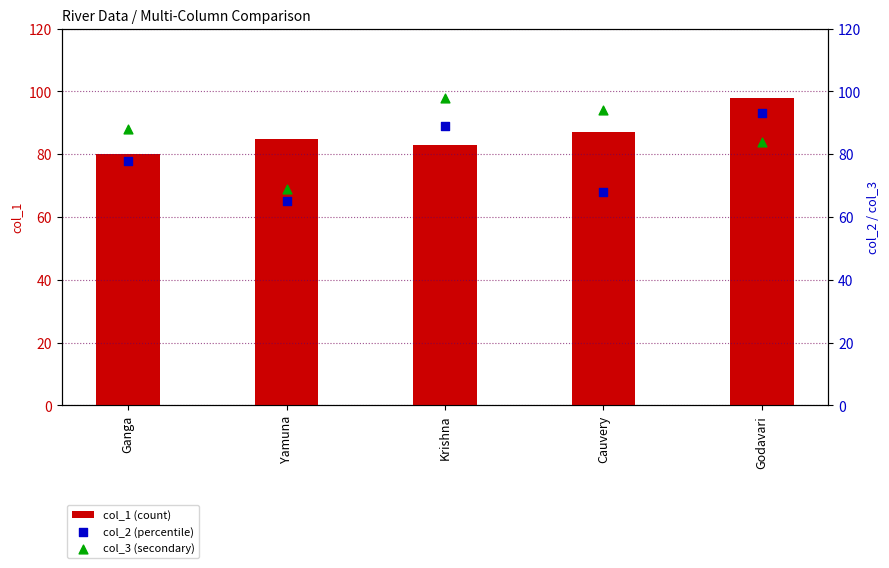

Which series has the largest total across all categories?

col_1 (count)